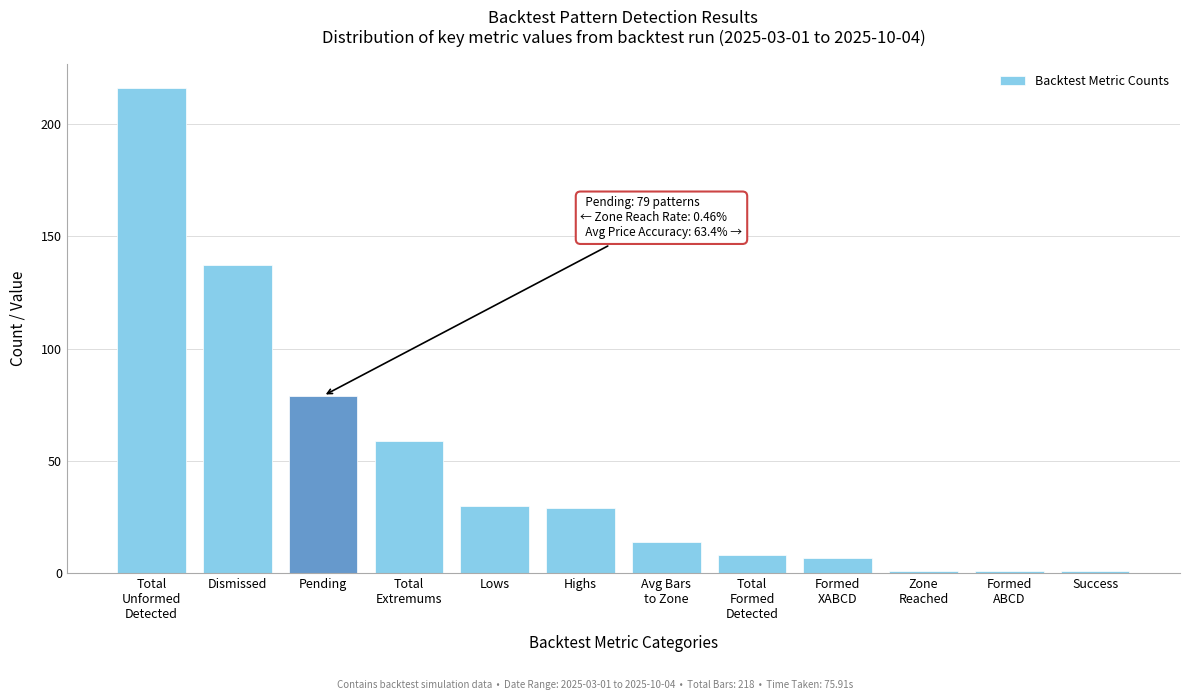

Reading left to right, what are all the values shown in this chart?

216	137	79	59	30	29	14	8	7	1	1	1